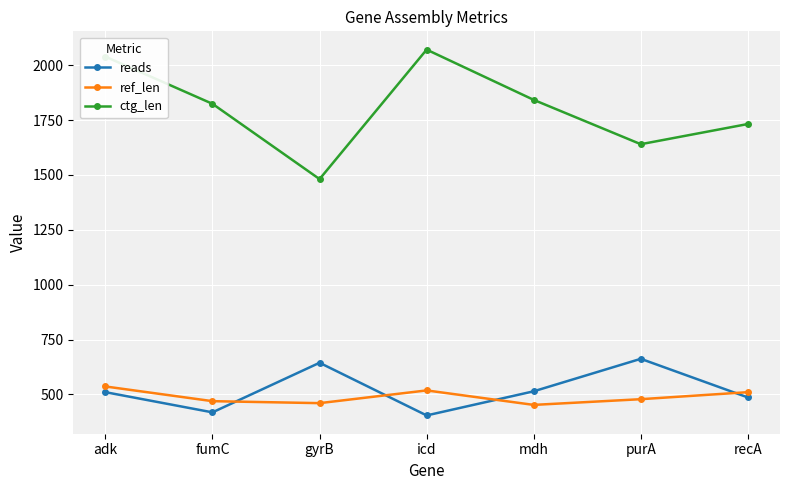

What is the label of the 2nd point from the right?

purA